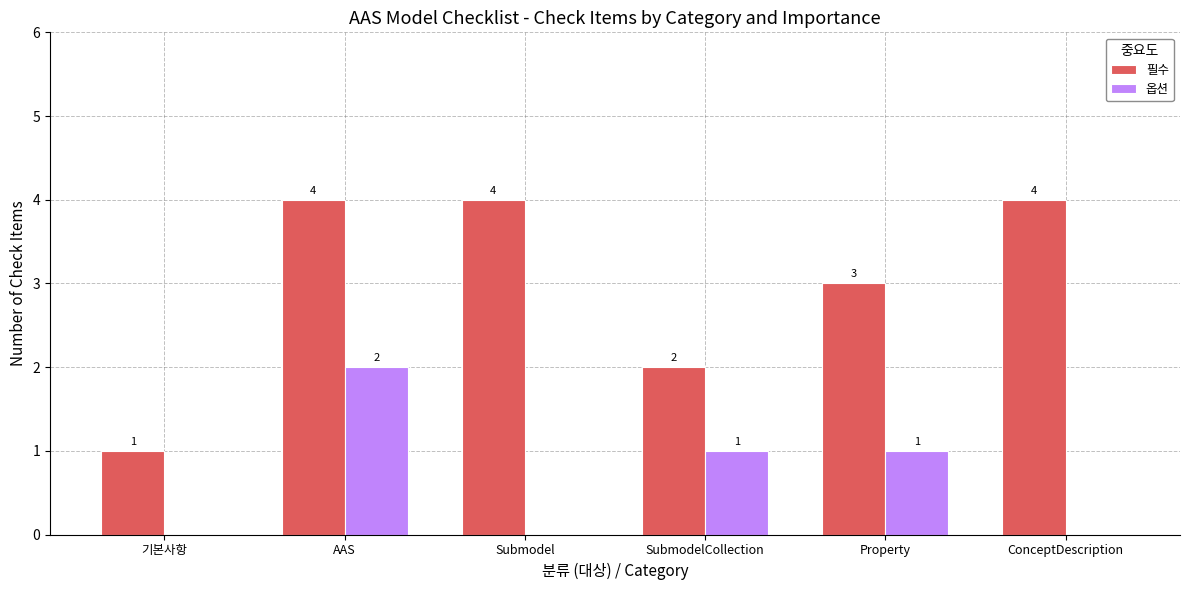

Reading left to right, what are all the values shown in this chart?

필수: 기본사항=1	AAS=4	Submodel=4	SubmodelCollection=2	Property=3	ConceptDescription=4
옵션: 기본사항=0	AAS=2	Submodel=0	SubmodelCollection=1	Property=1	ConceptDescription=0